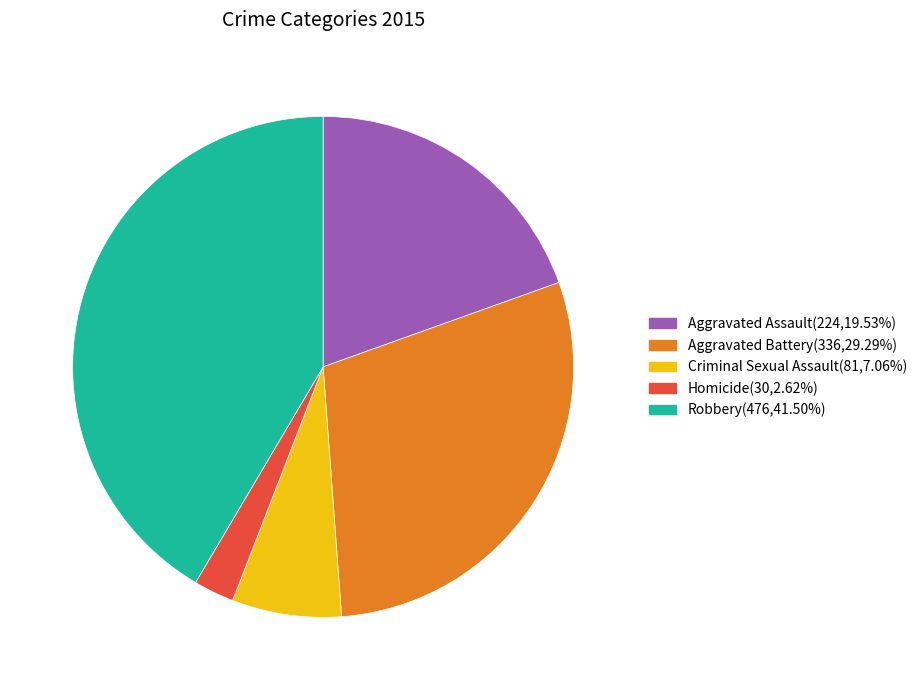

True or false: Homicide accounts for 3% of the total.

True